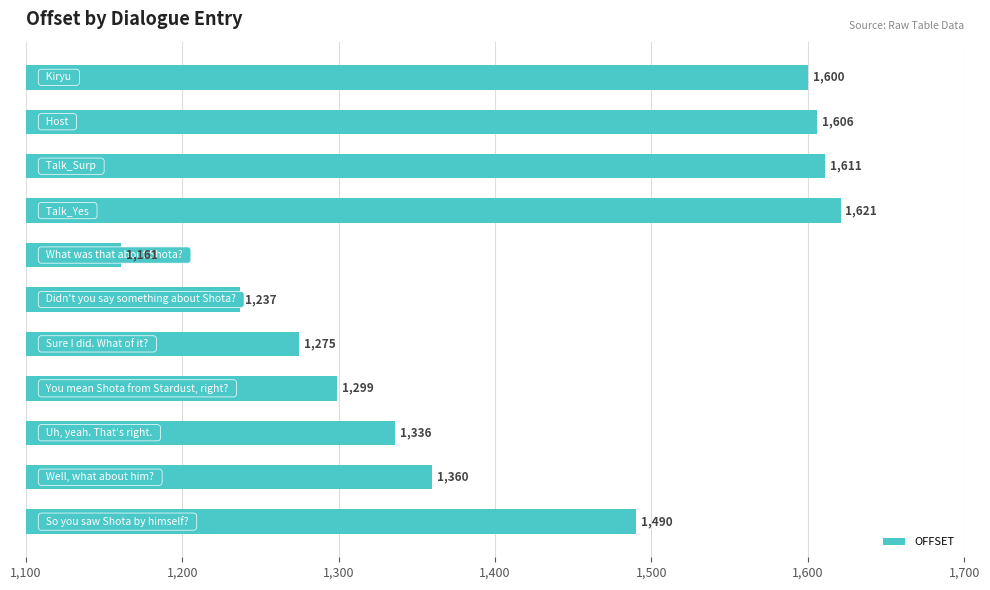

Reading top to bottom, extract all data points from this chart.

1600	1606	1611	1621	1161	1237	1275	1299	1336	1360	1490